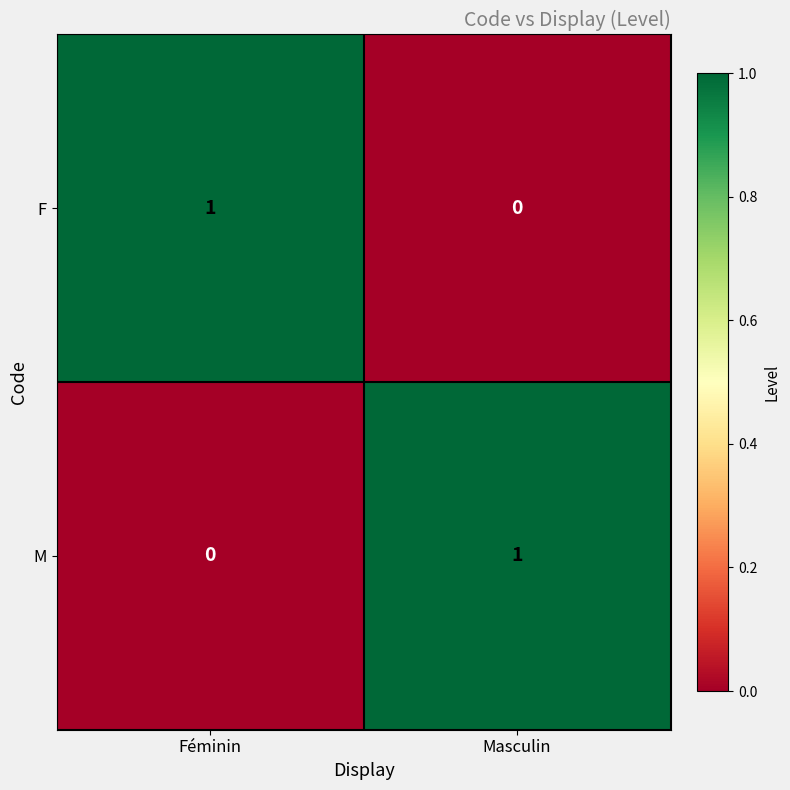

True or false: F has a value of 1 at Féminin.

True